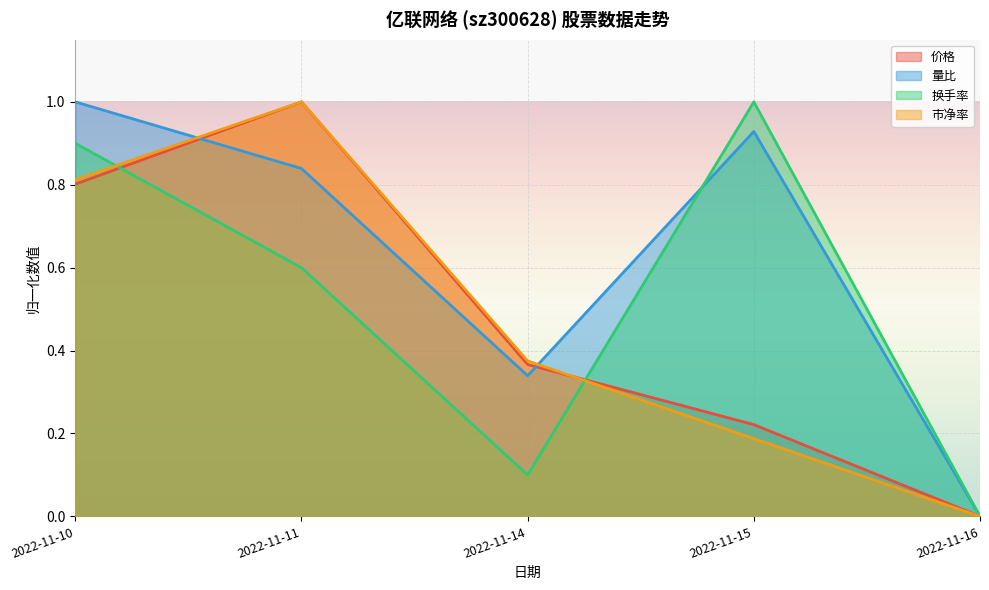

What is the average value of the 价格 series?

0.5